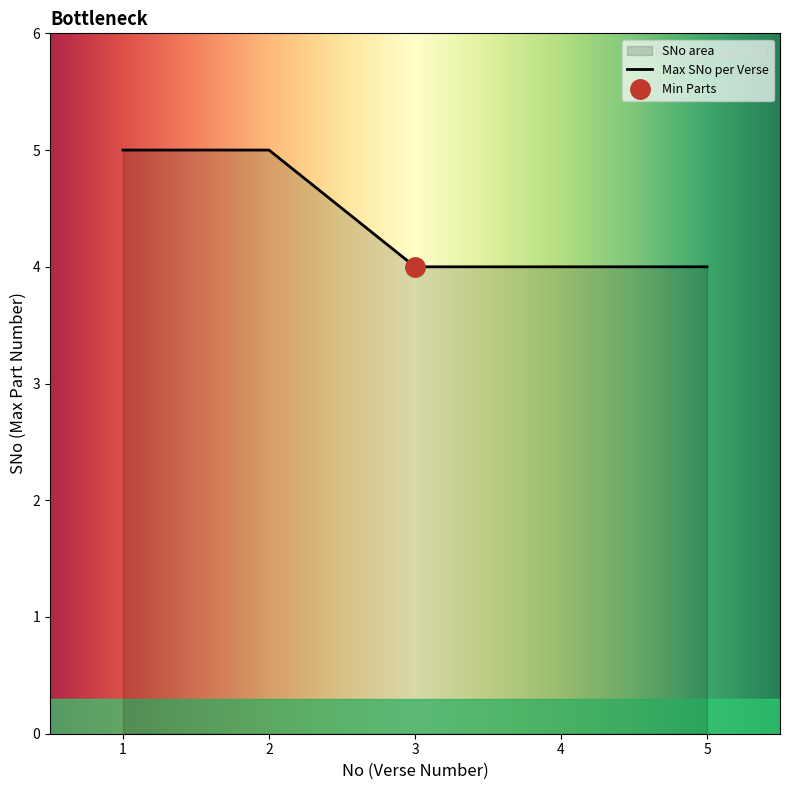

Which has a higher value, 2 or 1?

1